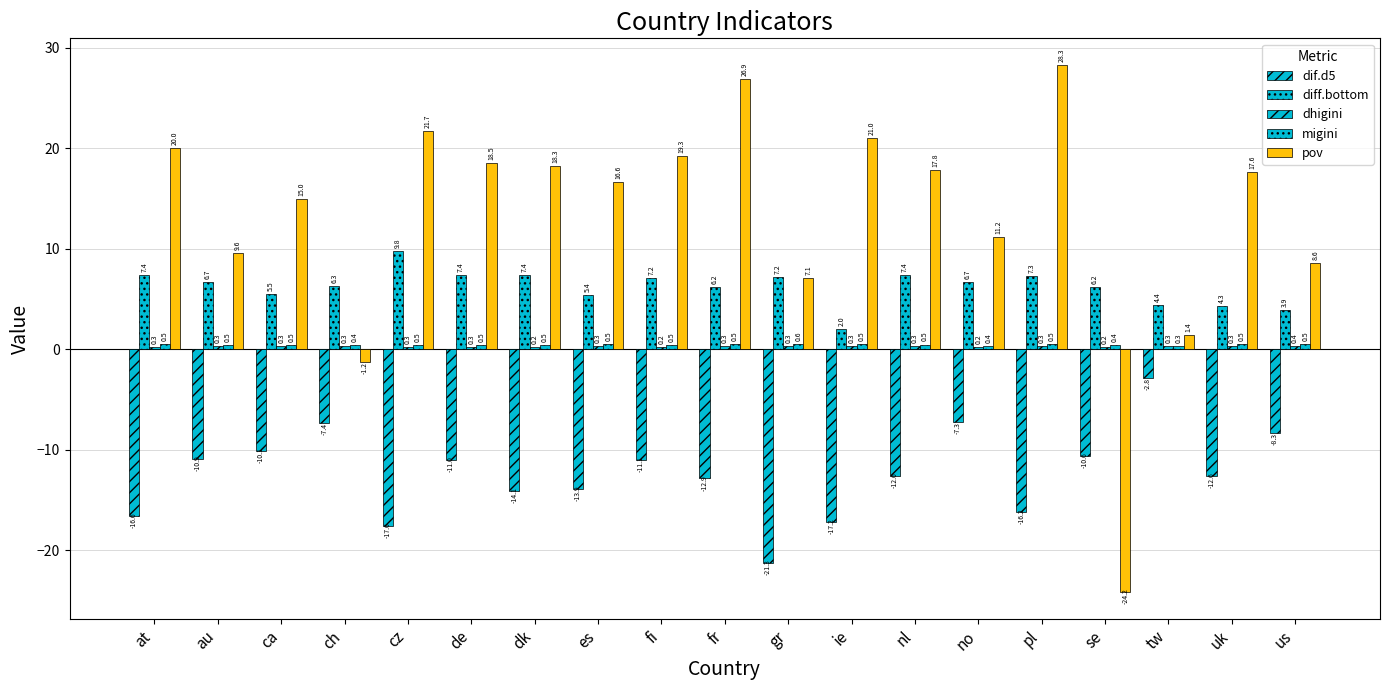

How many values in the dif.d5 series exceed -12?

9